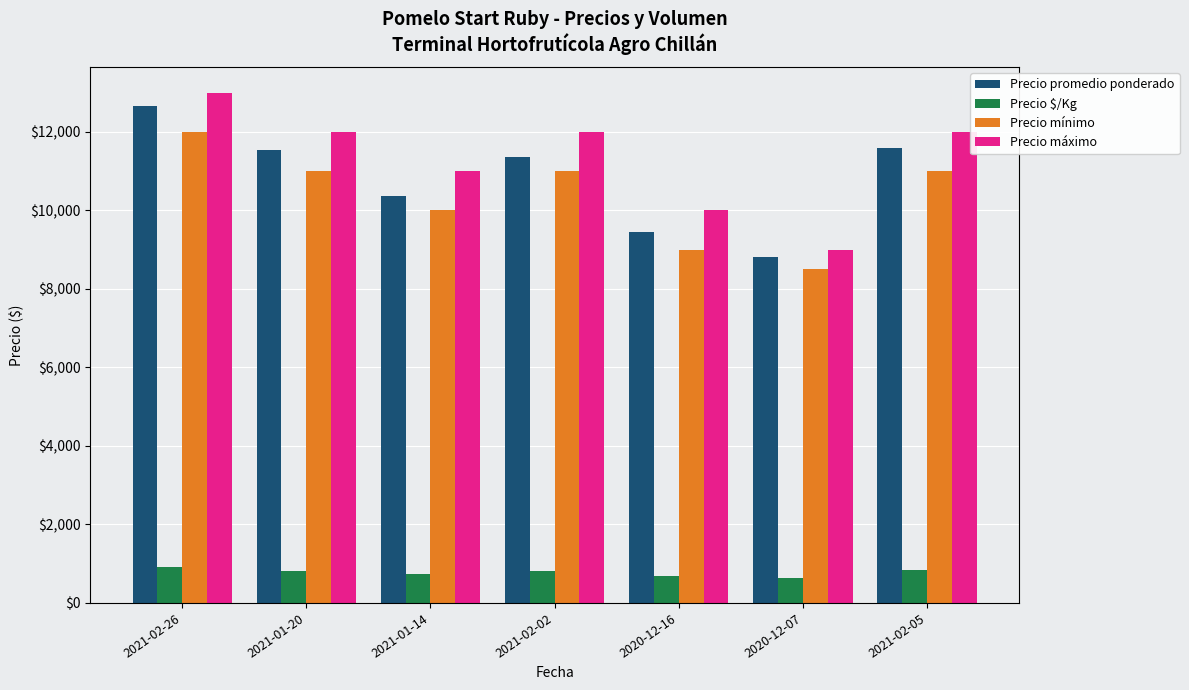

Which series has the widest spread of values?

Precio máximo